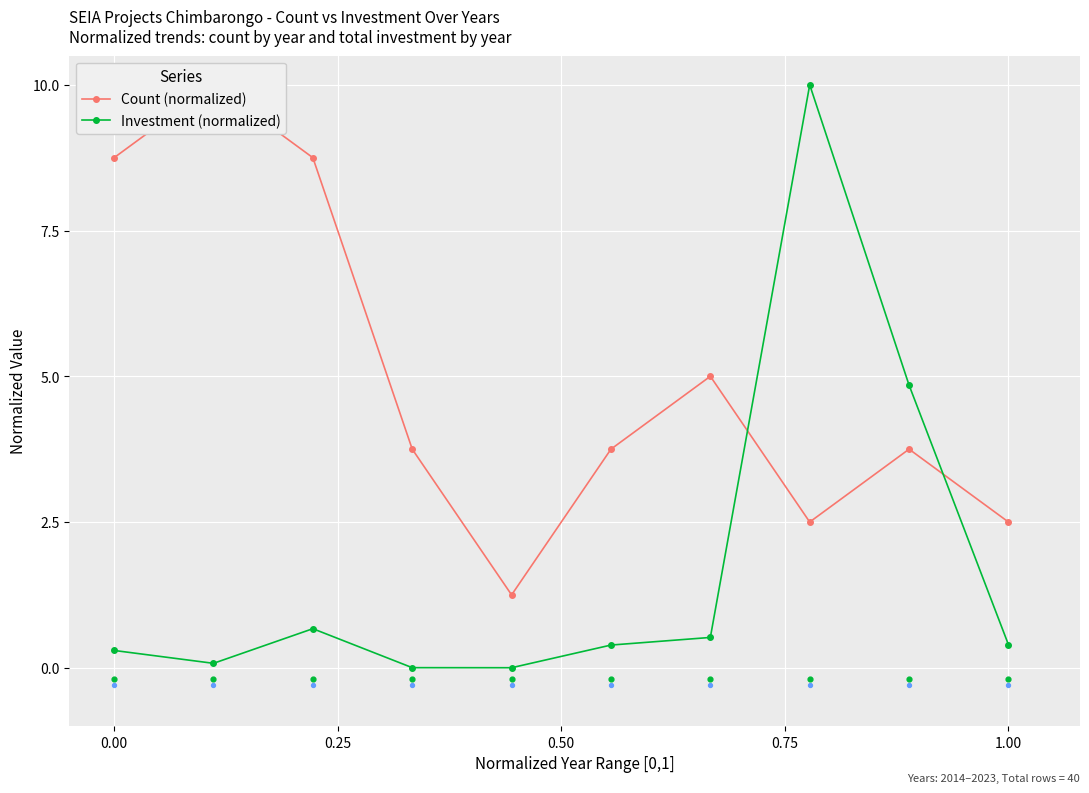

Is the value of Investment (normalized) at 1.00 greater than the value of Count (normalized) at 6?

No